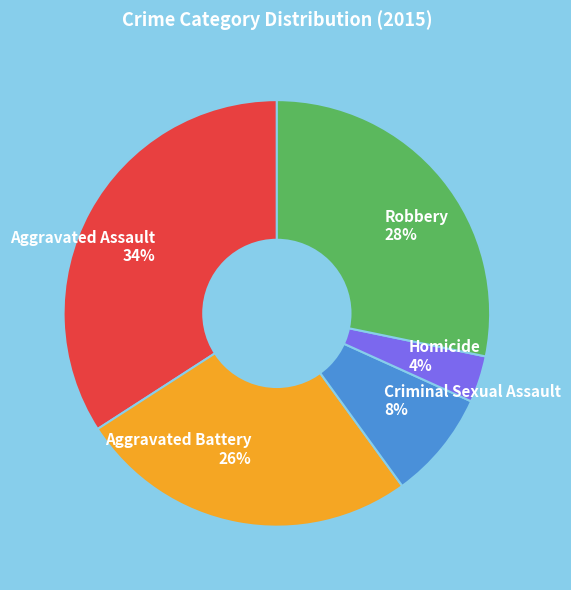

To the nearest percent, what percentage of the pie is Aggravated Assault?

34%